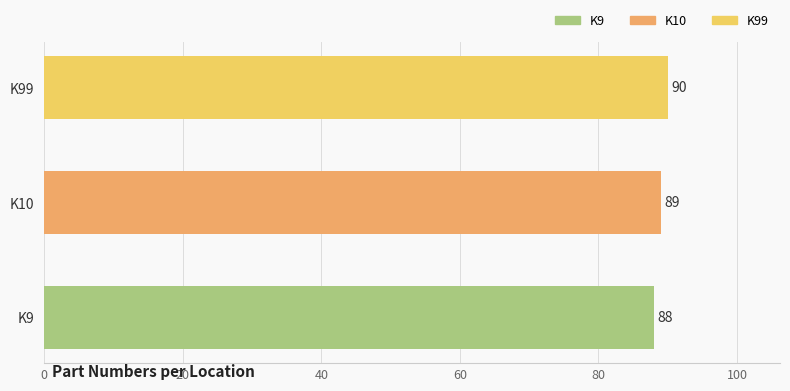

Reading bottom to top, extract all data points from this chart.

88	89	90